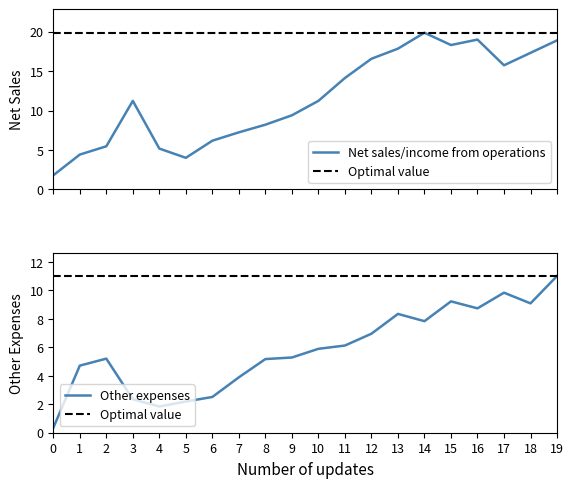

Reading left to right, transcribe all the data shown in this chart.

Net sales/income from operations: 1.8	4.4	5.5	11.2	5.2	4.0	6.2	7.2	8.2	9.4	11.2	14.1	16.6	17.9	19.9	18.3	19.0	15.7	17.3	18.9
Other expenses: 0.3	4.7	5.2	2.4	1.8	2.2	2.5	3.9	5.2	5.3	5.9	6.1	7.0	8.3	7.8	9.2	8.7	9.8	9.1	11.0